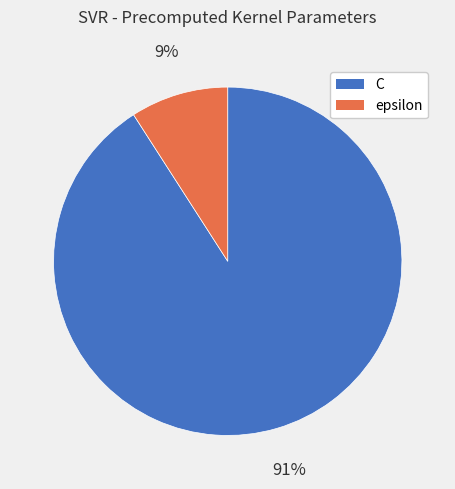

To the nearest percent, what is the average slice percentage?

50%